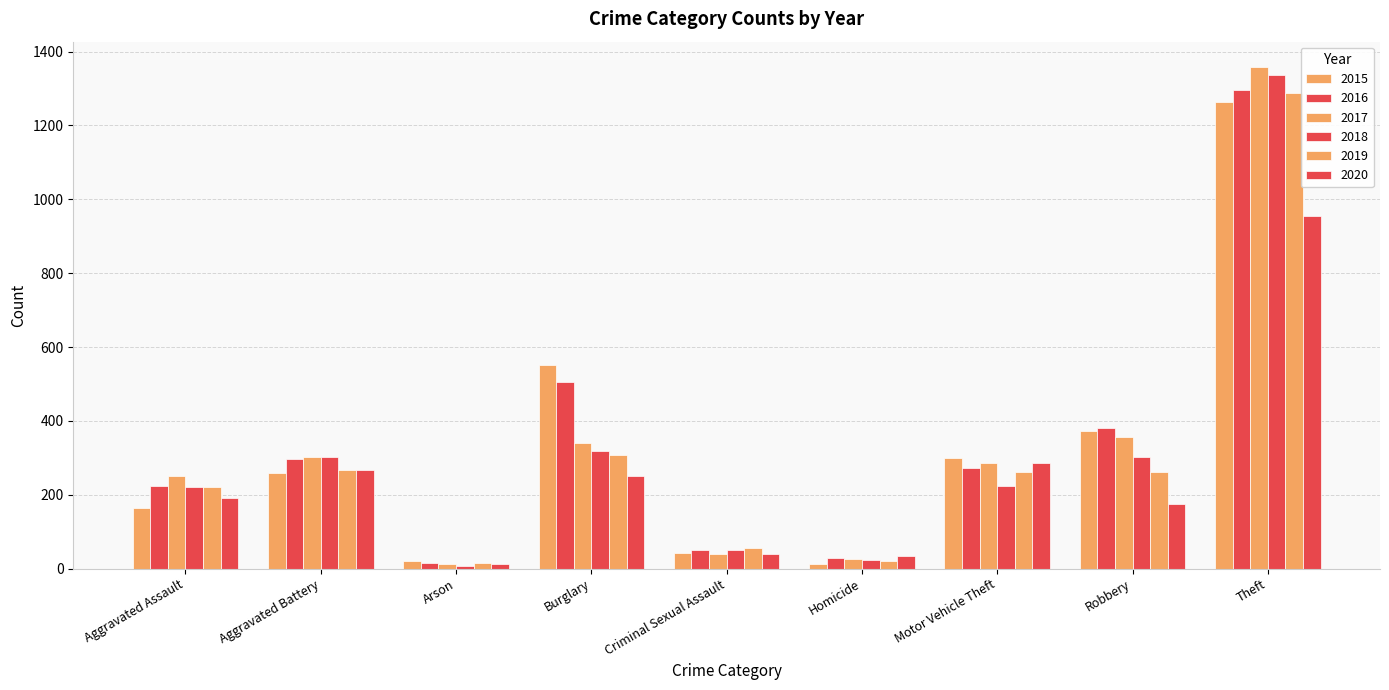

Reading left to right, list all the values displayed in this chart.

2015: 164	259	22	552	43	13	299	372	1263
2016: 225	298	14	505	51	28	272	381	1297
2017: 251	303	12	339	41	27	285	356	1359
2018: 220	302	8	319	51	23	225	302	1337
2019: 220	267	16	308	55	21	262	263	1288
2020: 192	268	12	250	40	34	287	174	954